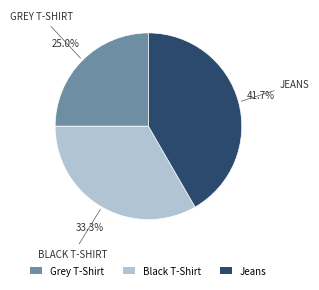

Do Black T-Shirt and Jeans together represent more than half of the pie?

Yes